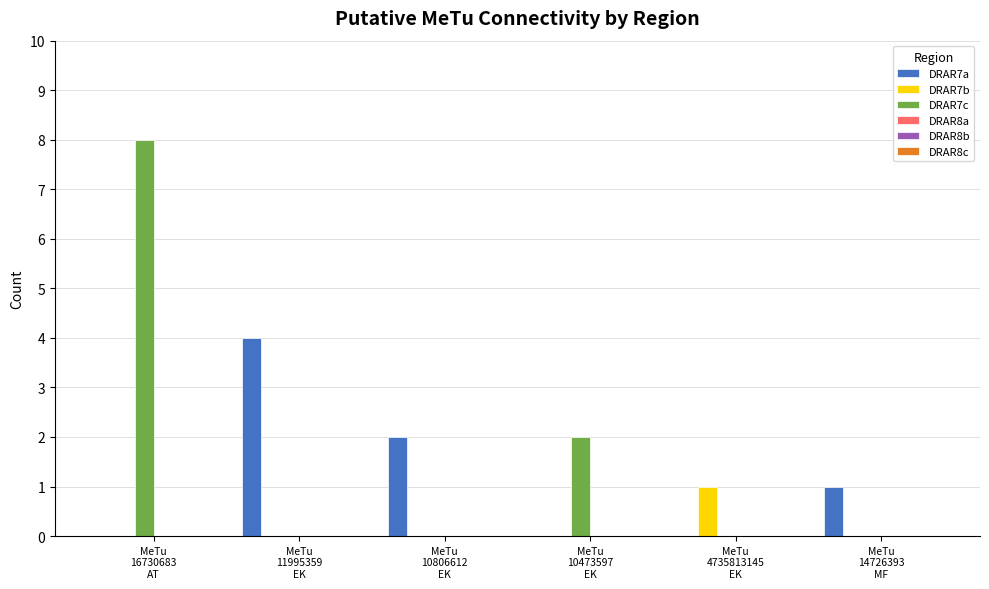

At which category is the sum across all series the highest?

MeTu
16730683
AT